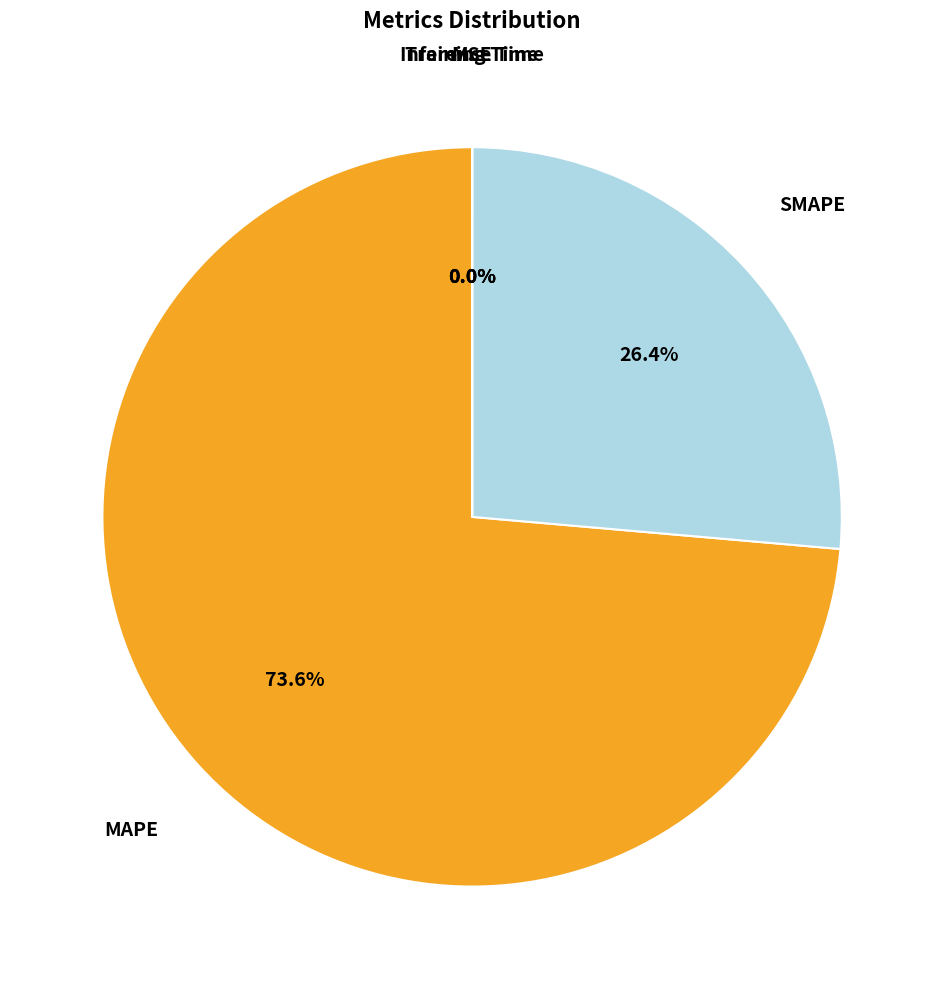

Is there a majority slice in this chart?

Yes